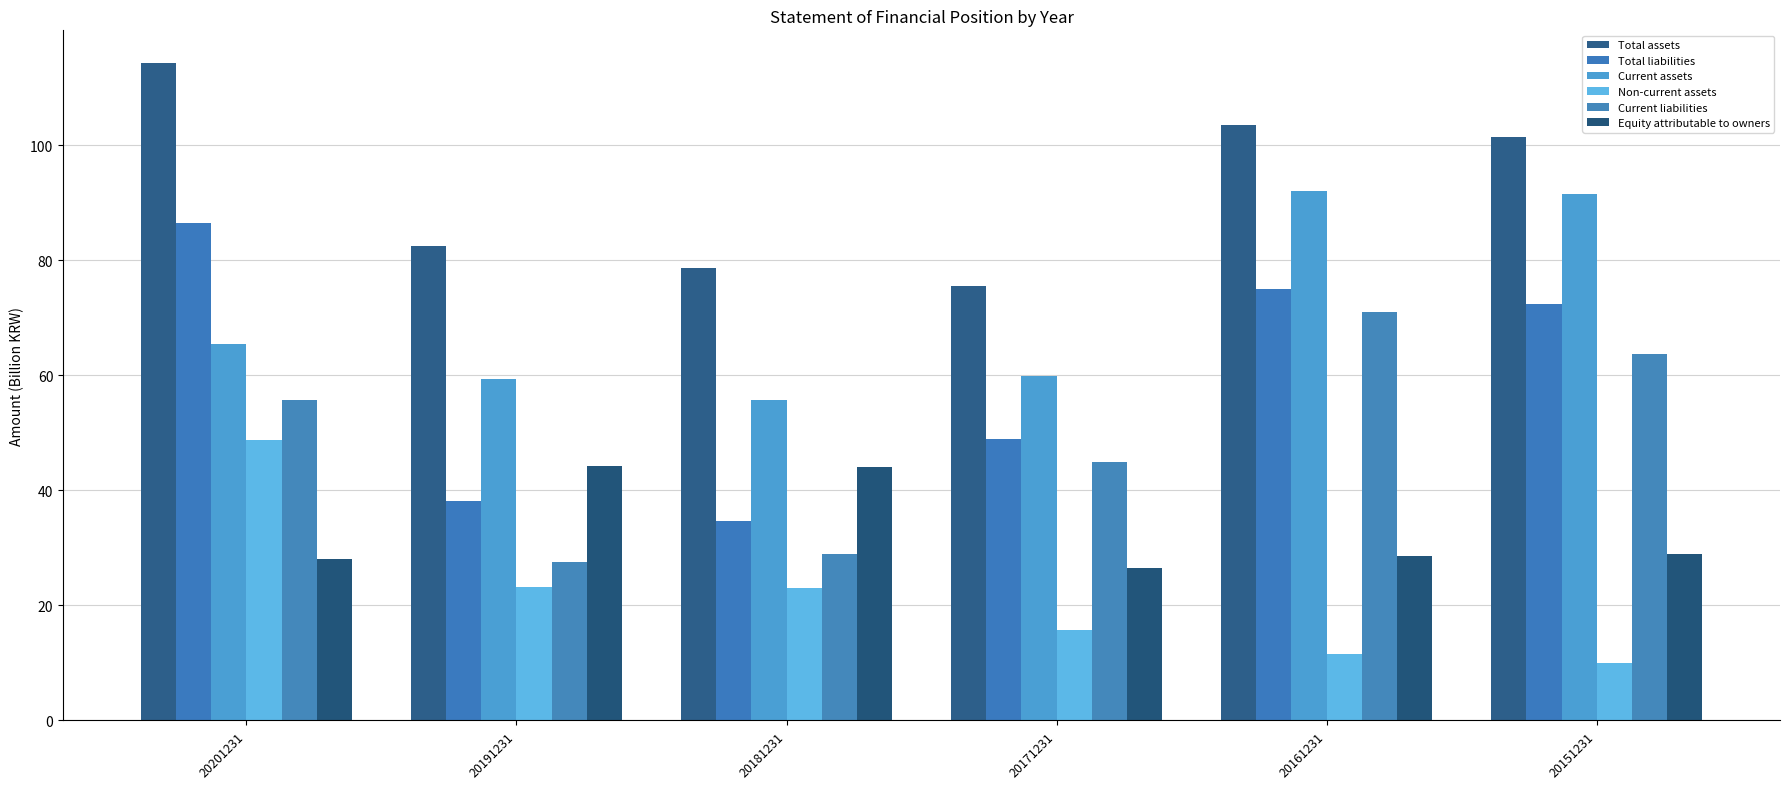

The value of Total assets at 20201231 is 114.3. True or false?

True